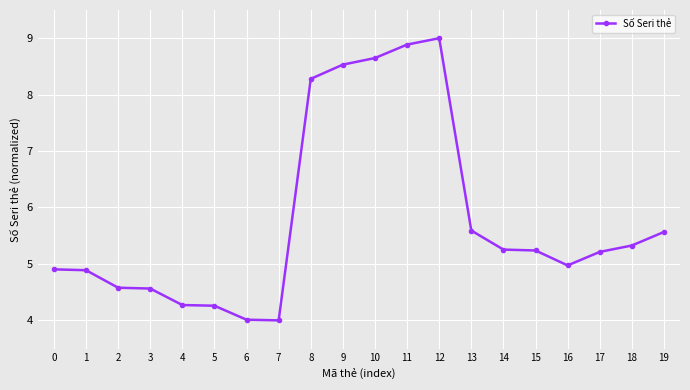

What is the change in value from 3 to 12?

+4.4